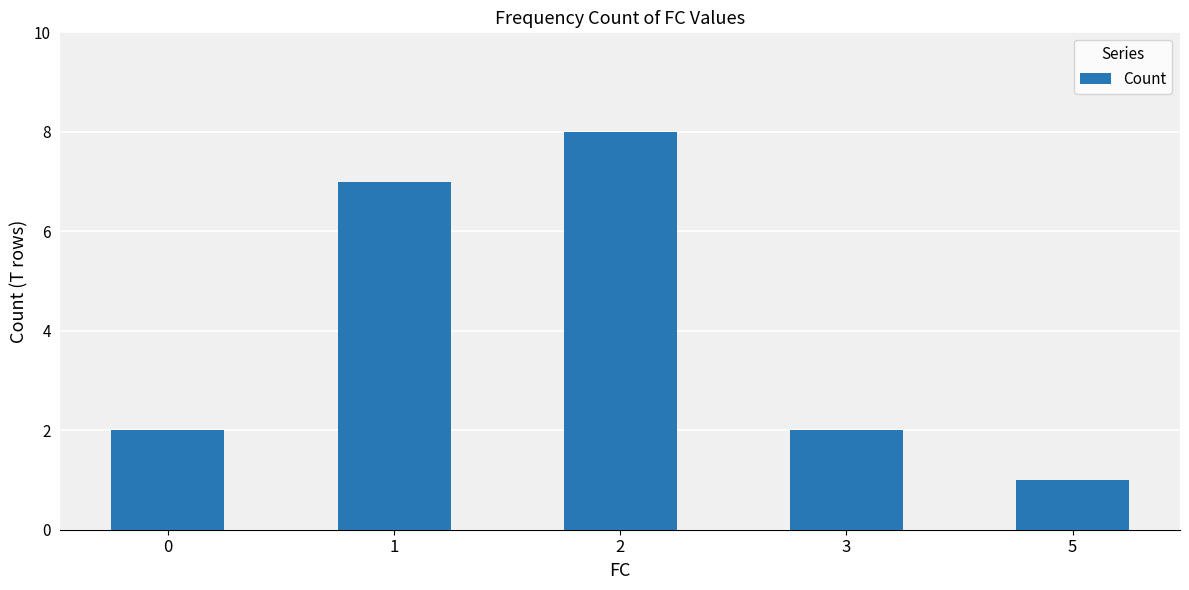

Reading right to left, transcribe all the data shown in this chart.

1	2	8	7	2